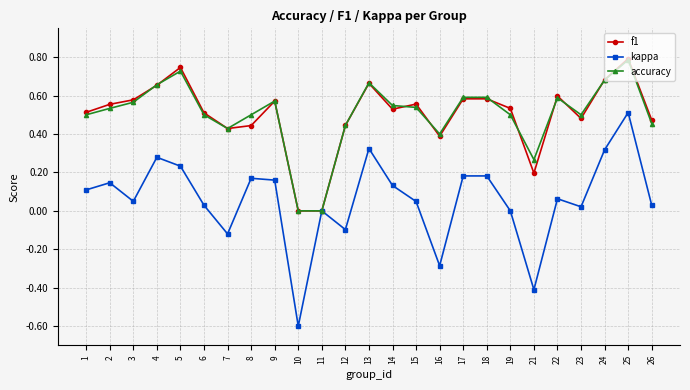

Which series has the largest range (max minus min)?

kappa